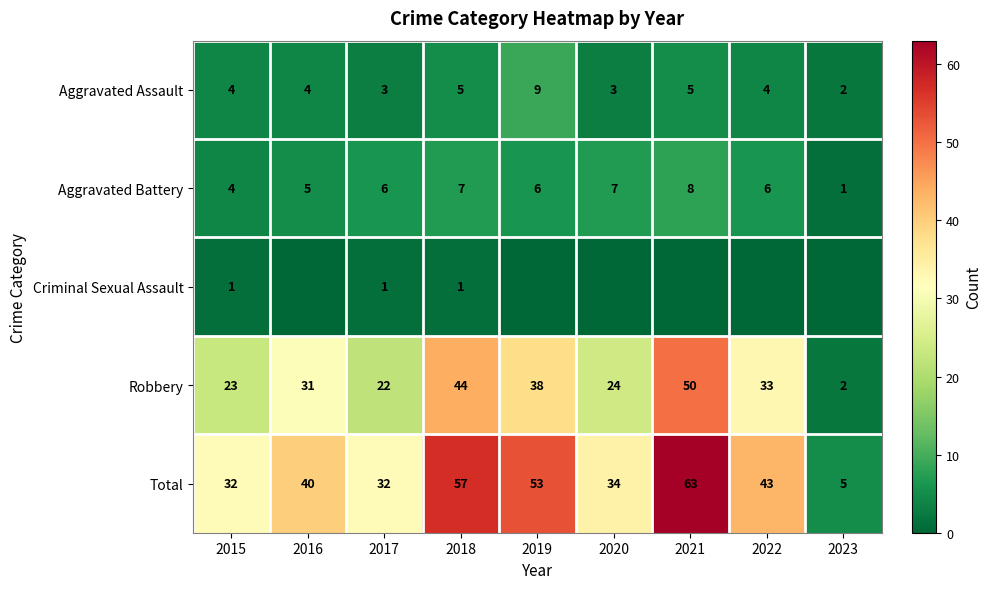

What value does the Aggravated Assault series have at 2022?

4